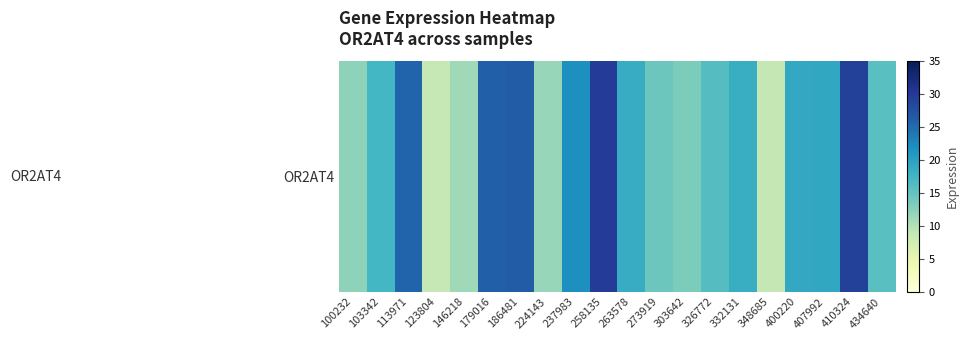

Reading left to right, what are all the values shown in this chart?

100232=12.2	103342=17.3	113971=25.6	123804=8.8	146218=11.2	179016=26.1	186481=26.5	224143=11.7	237983=21.9	258135=29.7	263578=18.7	273919=14.5	303642=13.3	326772=16.0	332131=18.4	348685=8.9	400220=19.0	407992=19.1	410324=29.1	434640=15.8